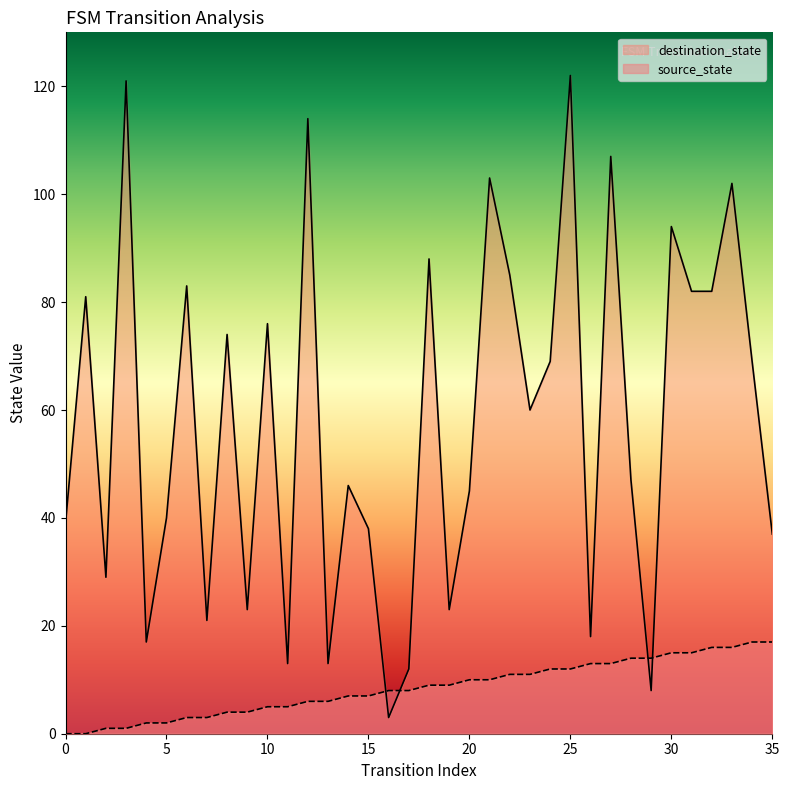

True or false: source_state and destination_state intersect in this chart.

True